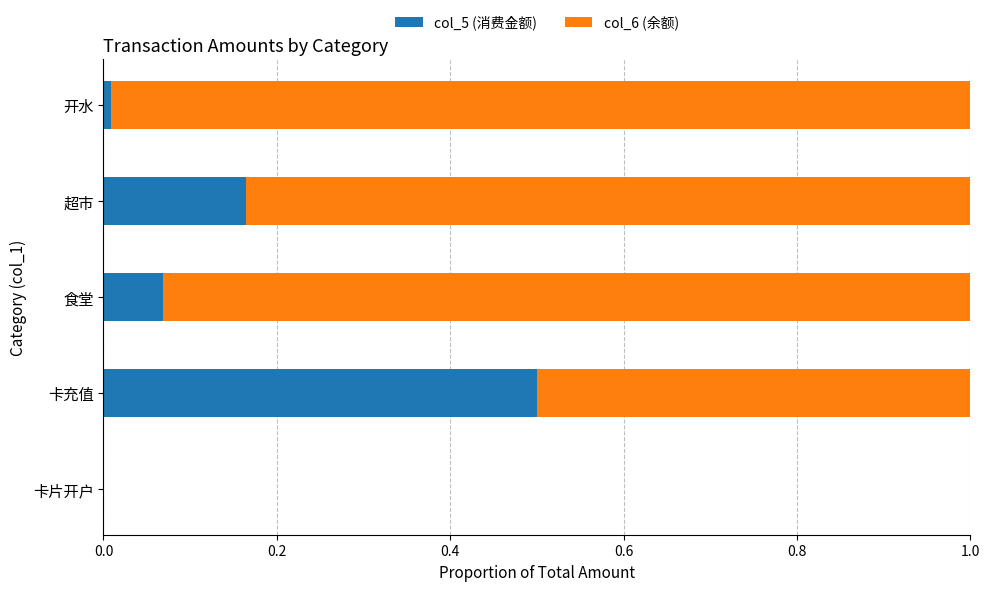

What is the total value across all series at 卡充值?

1.0